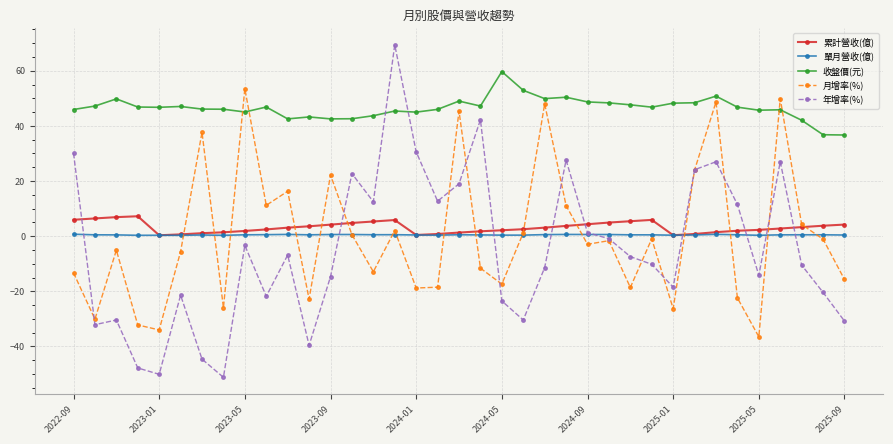

What is the value of the 月增率(%) point at the 24th from the left?

11.1